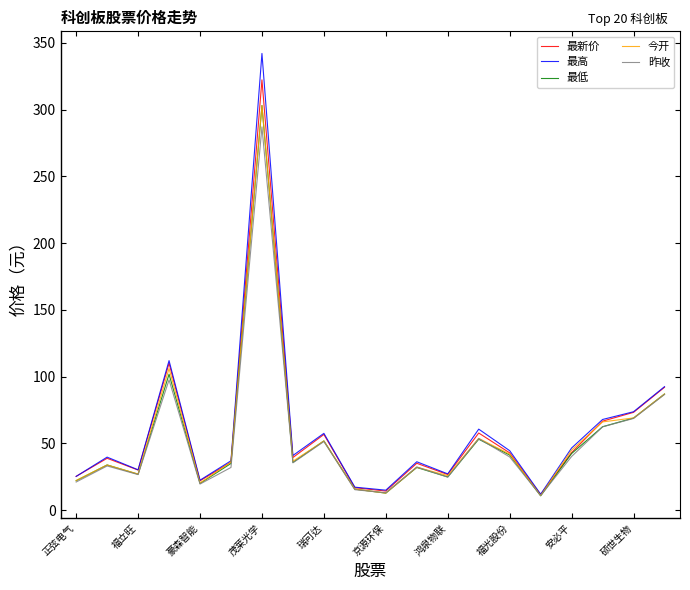

What is the smallest value displayed?

10.8